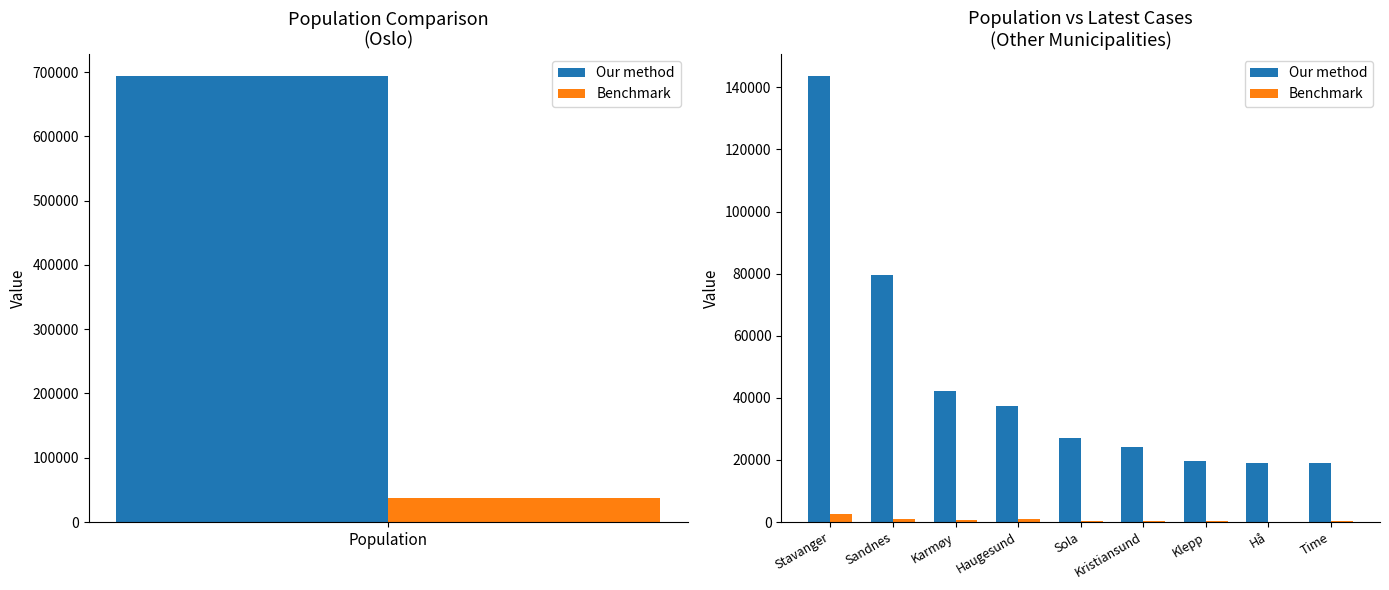

At which category is the sum across all series the highest?

Stavanger